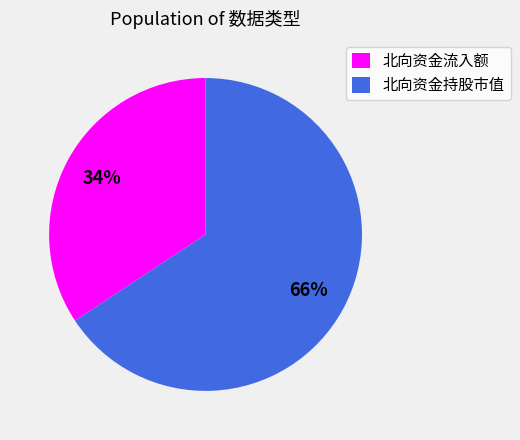

Does any single category account for the majority?

Yes